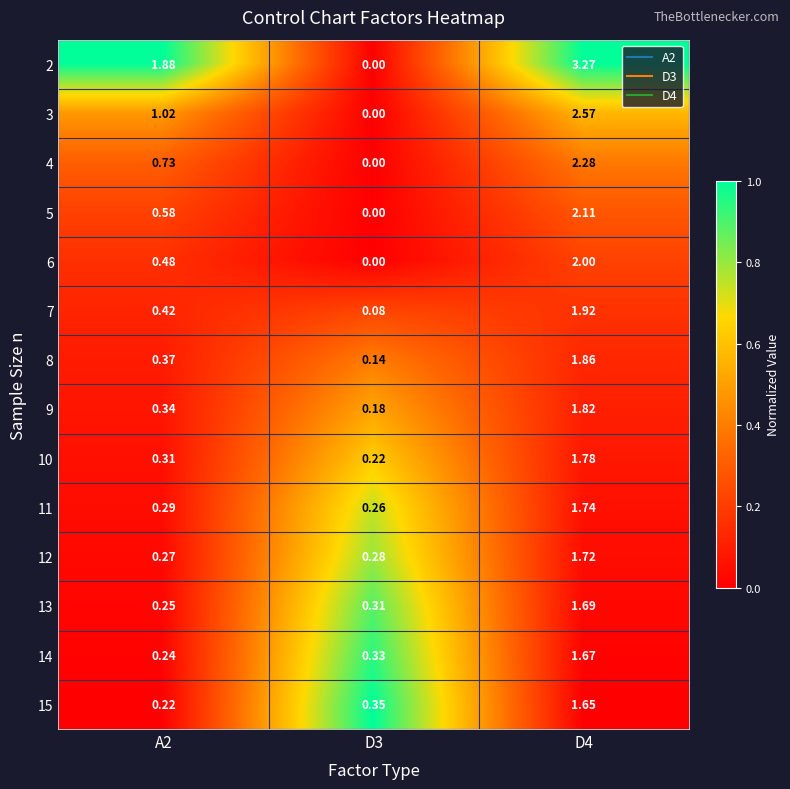

Is the value of 11 at D4 greater than the value of 2 at A2?

No